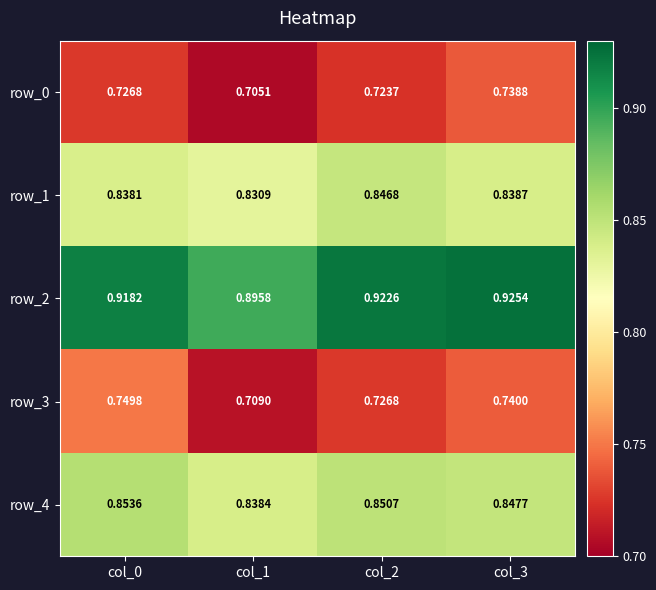

Is the value of row_2 at col_1 greater than the value of row_4 at col_0?

Yes